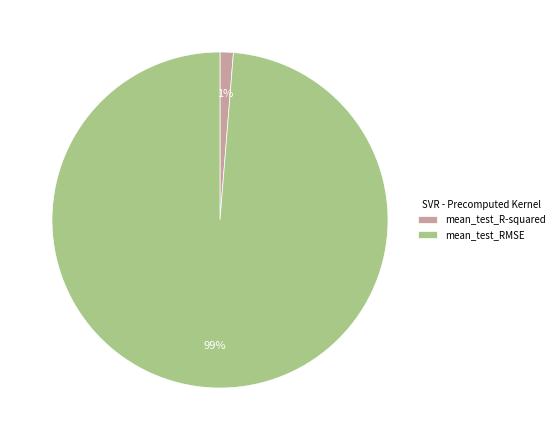

Does mean_test_RMSE represent more than half of the total?

Yes